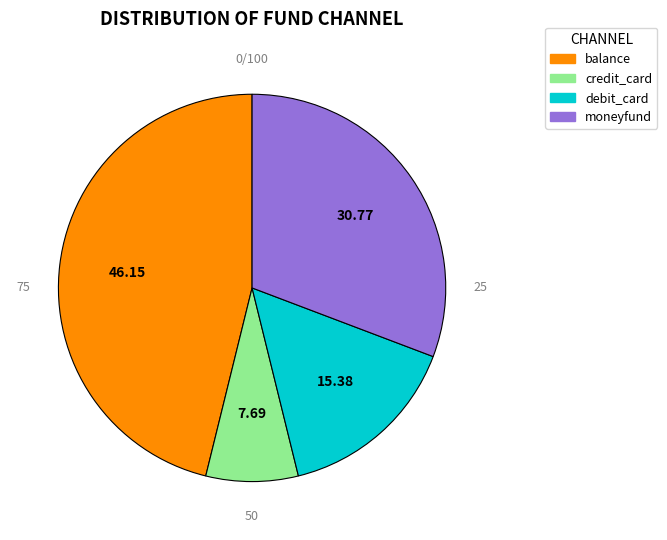

Between debit_card and moneyfund, which is larger?

moneyfund